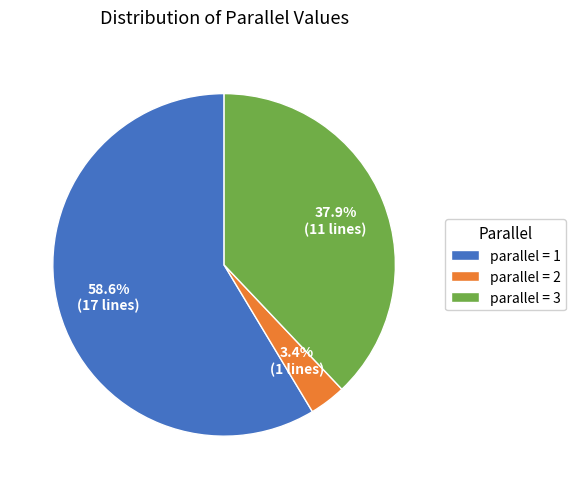

Do parallel = 1 and parallel = 3 together represent more than half of the pie?

Yes